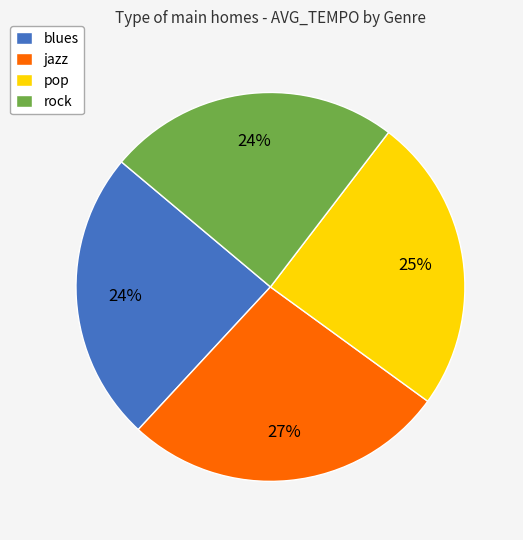

Approximately how many times larger is the value at blues compared to pop?

1.0